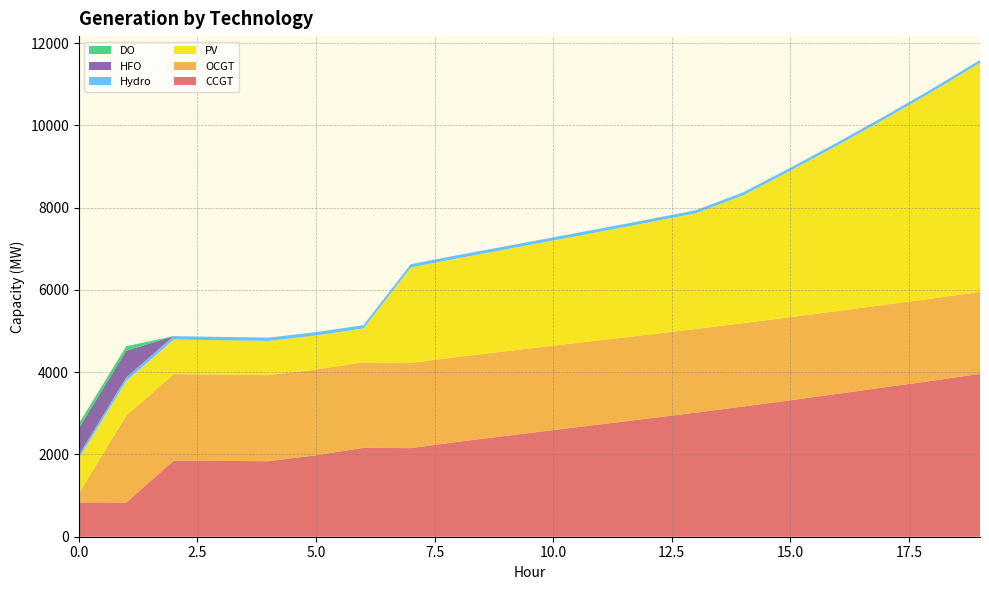

Reading right to left, transcribe all the data shown in this chart.

CCGT: 19=3962	18=3793	17=3636	16=3475	15=3318	14=3166	13=3017	12=2875	11=2734	10=2593	9=2451	8=2309	7=2155	6=2162	5=1981	4=1837	3=1843	2=1849	1=833	0=836
OCGT: 19=1994	18=2000	17=2007	16=2013	15=2020	14=2026	13=2033	12=2039	11=2046	10=2052	9=2059	8=2065	7=2072	6=2078	5=2085	4=2092	3=2098	2=2105	1=2111	0=216
PV: 19=5570	18=5036	17=4523	16=4034	15=3562	14=3108	13=2814	12=2726	11=2641	10=2559	9=2478	8=2399	7=2323	6=825	5=829	4=833	3=837	2=842	1=846	0=850
Hydro: 19=68	18=69	17=69	16=70	15=71	14=72	13=73	12=74	11=74	10=75	9=76	8=77	7=78	6=79	5=80	4=80	3=81	2=82	1=83	0=84
HFO: 19=0	18=0	17=0	16=0	15=0	14=0	13=0	12=0	11=0	10=0	9=0	8=0	7=0	6=0	5=0	4=0	3=0	2=0	1=648	0=651
DO: 19=0	18=0	17=0	16=0	15=0	14=0	13=0	12=0	11=0	10=0	9=0	8=0	7=0	6=0	5=0	4=0	3=0	2=0	1=111	0=111